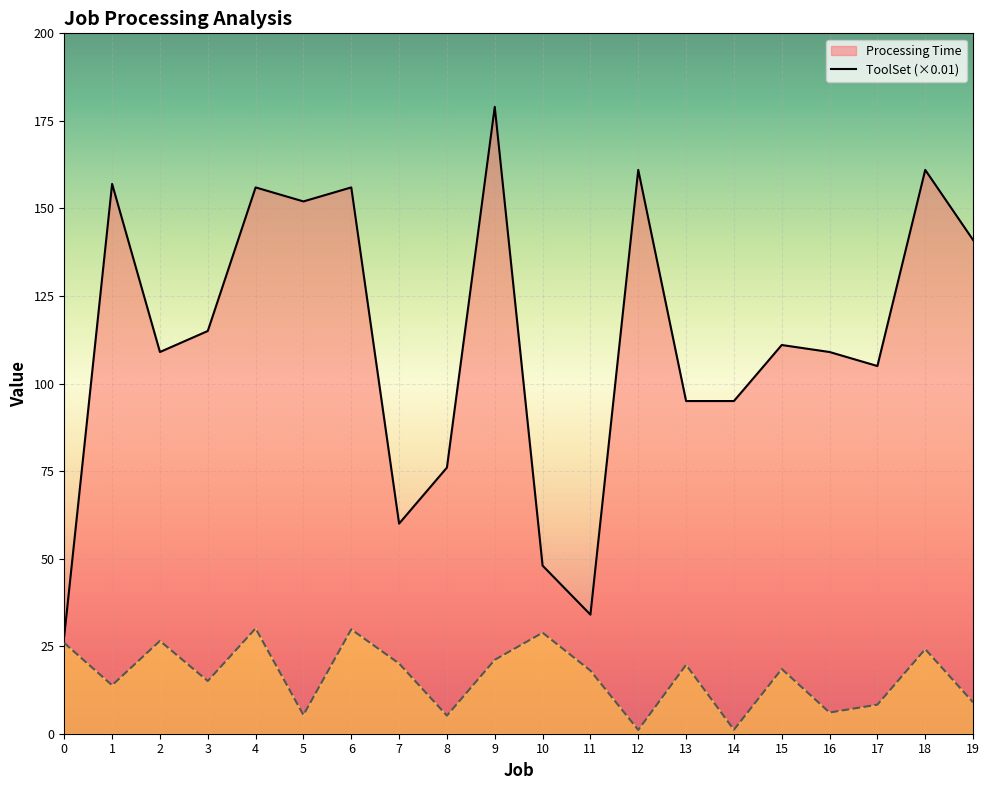

What is the value of the ToolSet (scaled) point at the 13th from the left?

1.1